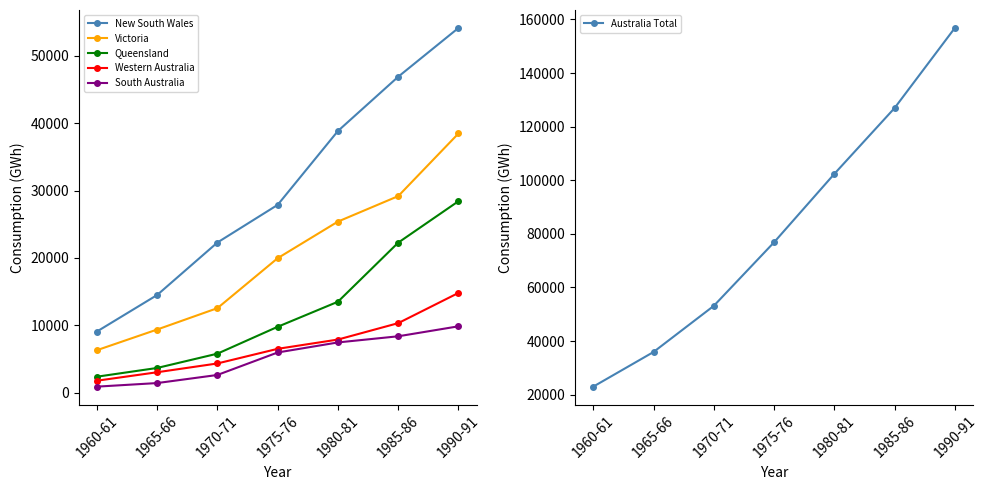

At which category does the chart reach its minimum across all series?

1960-61